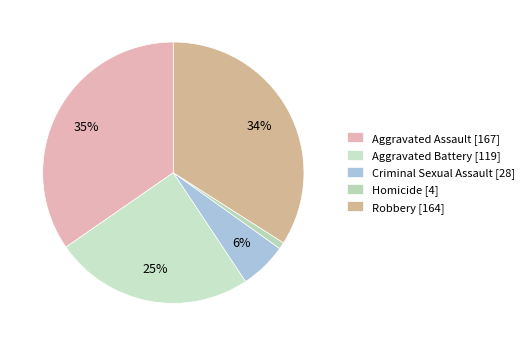

Which slice is the largest?

Aggravated Assault